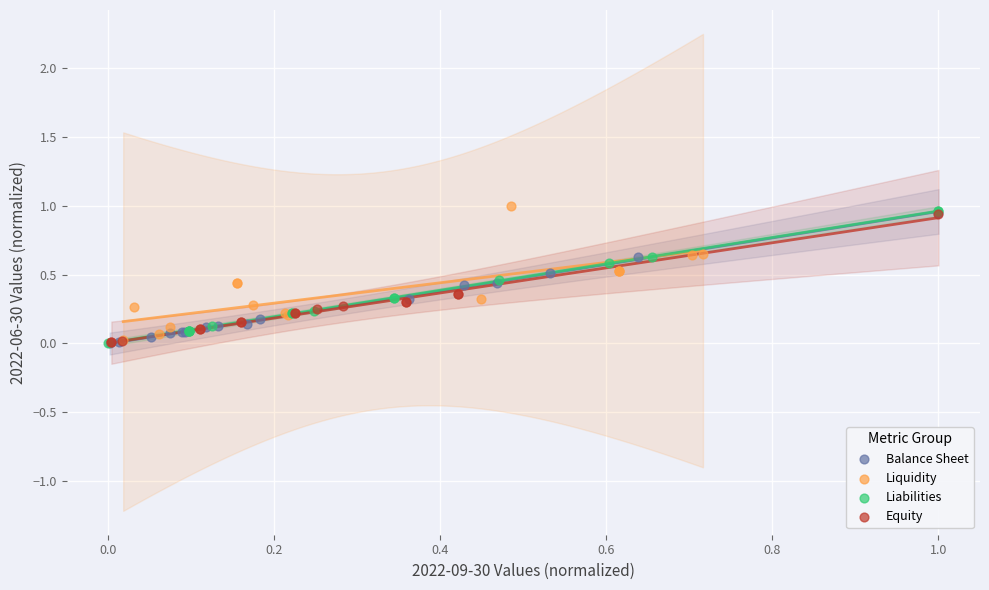

What are all the series names shown in the legend?

Balance Sheet, Liquidity, Liabilities, Equity